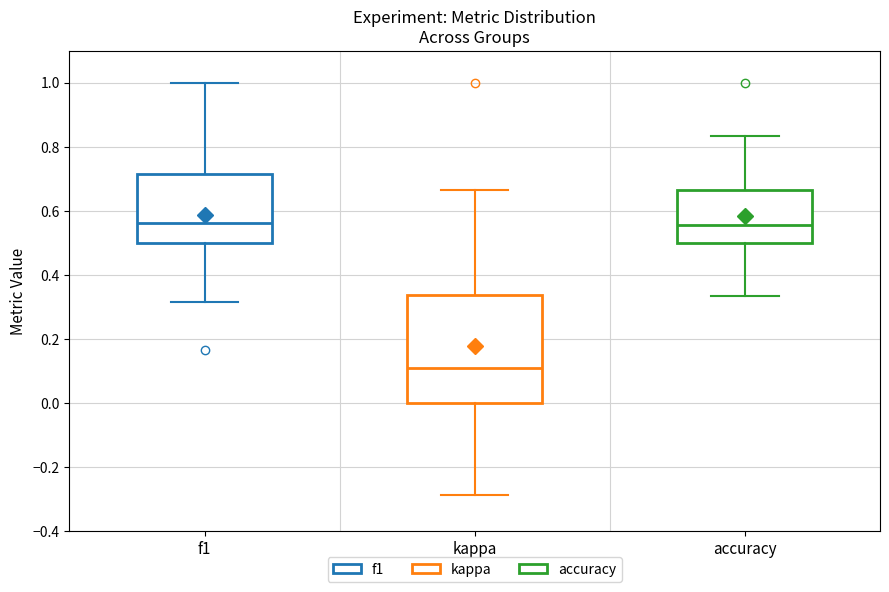

Which box's median line is the lowest?

kappa